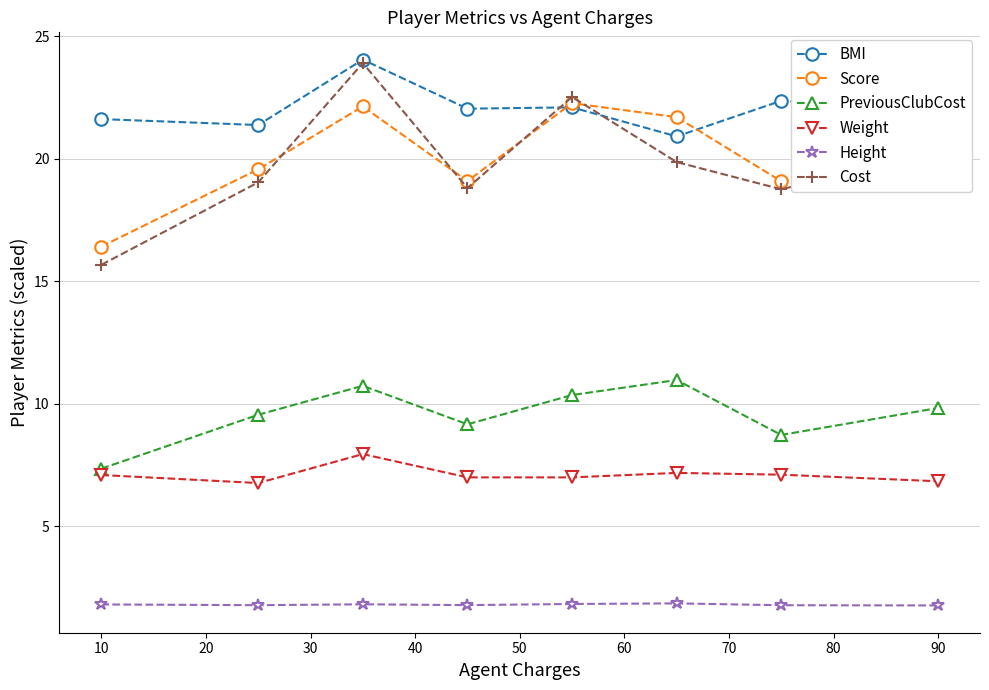

What is the average value of the Weight series?

7.1